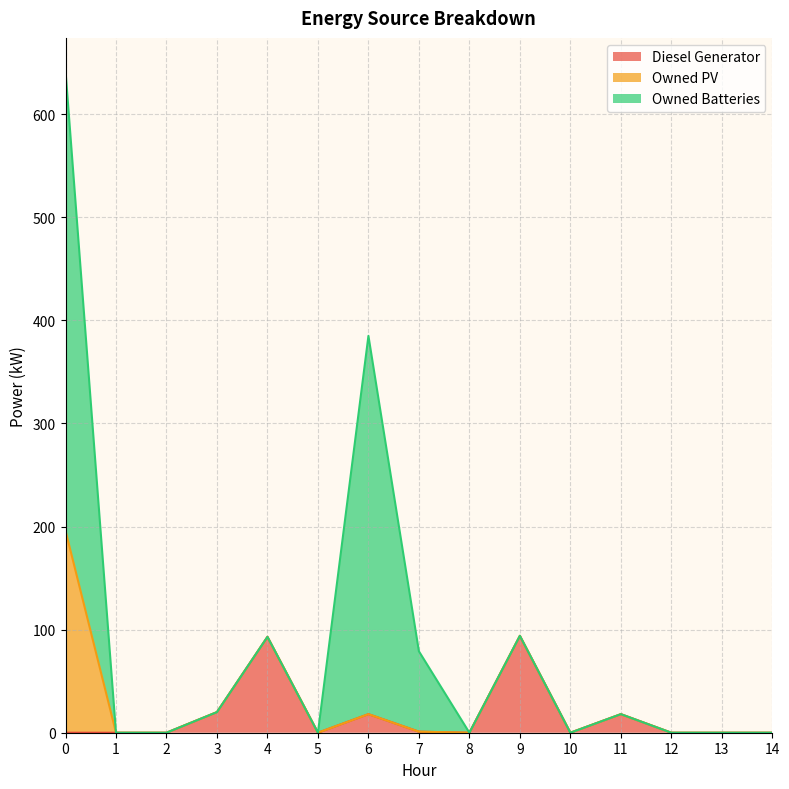

What is the difference between the maximum and minimum values in the Owned PV series?

196